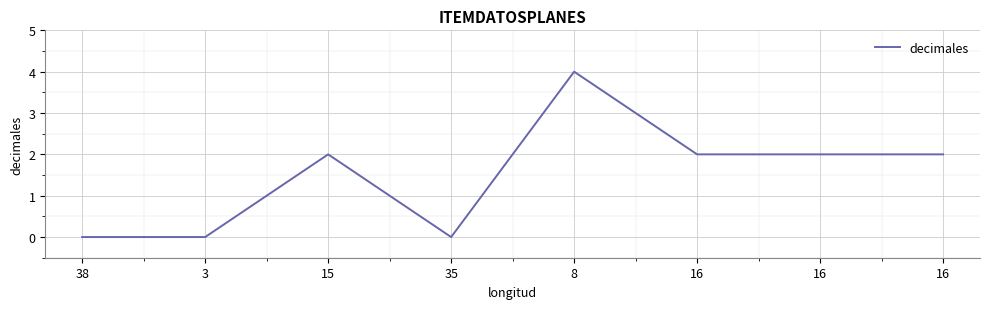

Rank the categories by value from highest to lowest.

8, 15, 16, 16, 16, 38, 3, 35